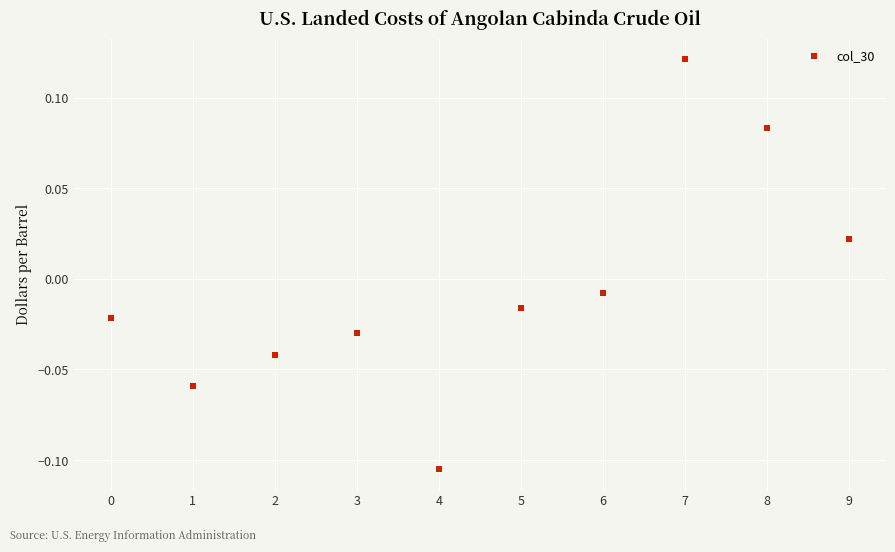

Count the number of categories in the chart.

10